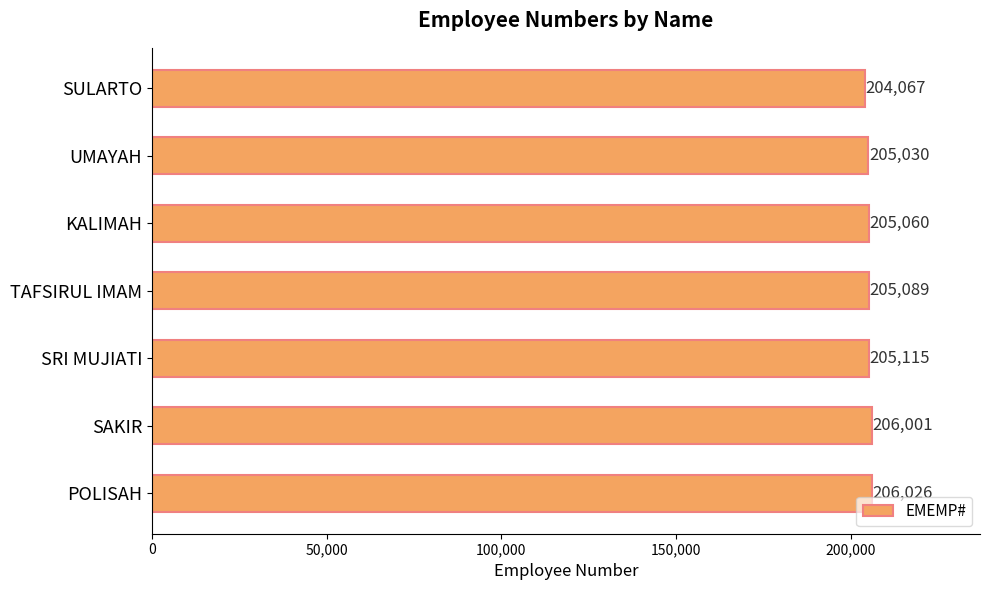

True or false: the data shows 206026 at POLISAH.

True